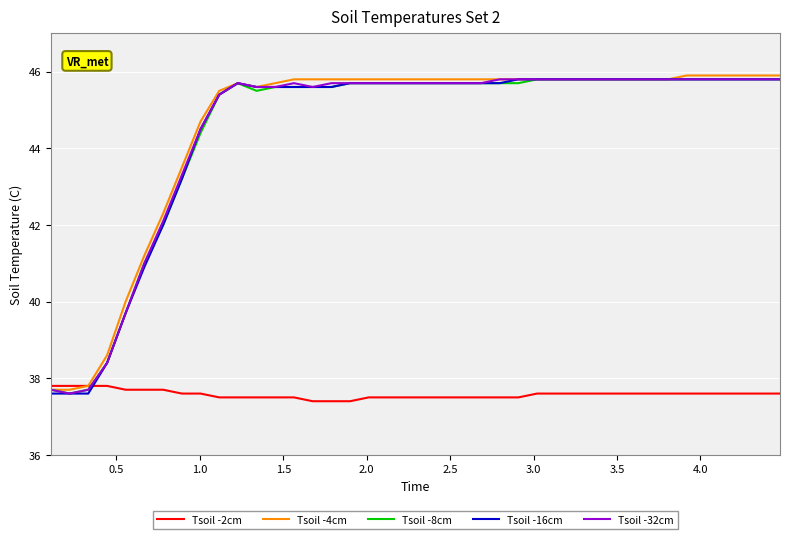

What is the minimum value for Tsoil -4cm?

37.7